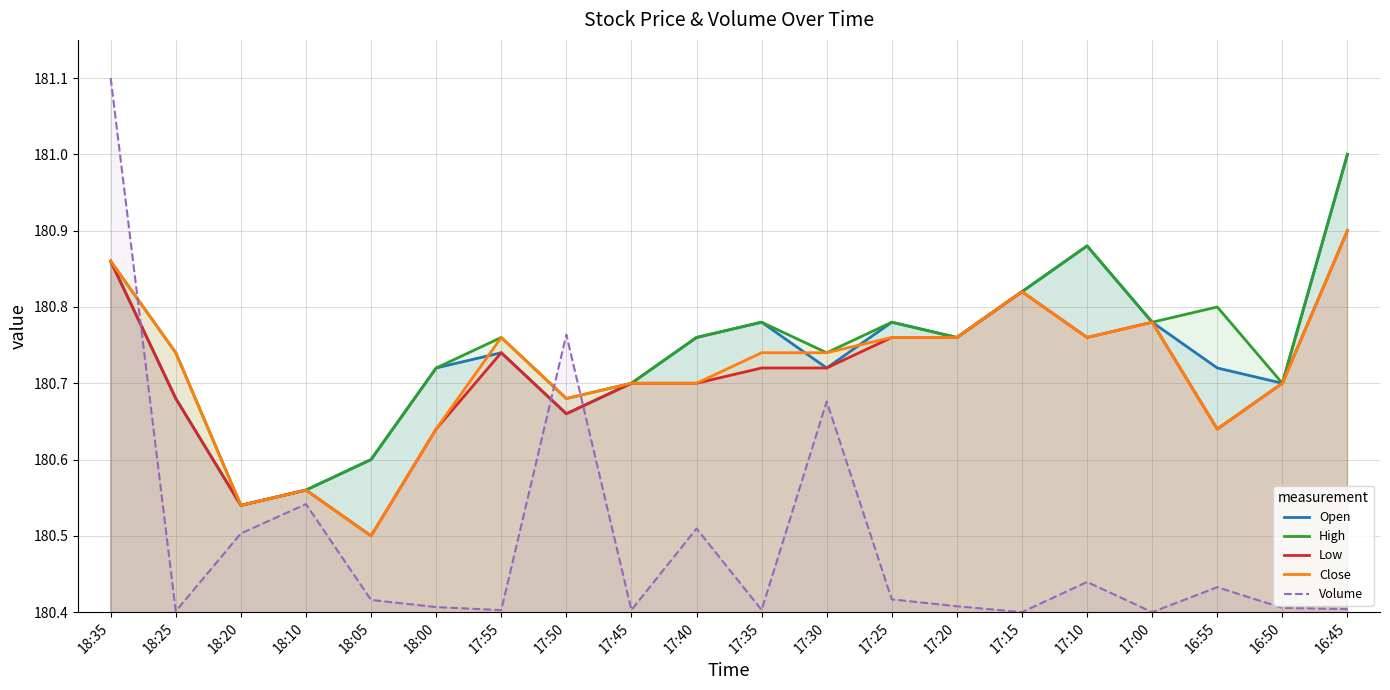

What value does the High series have at 18:00?

180.7